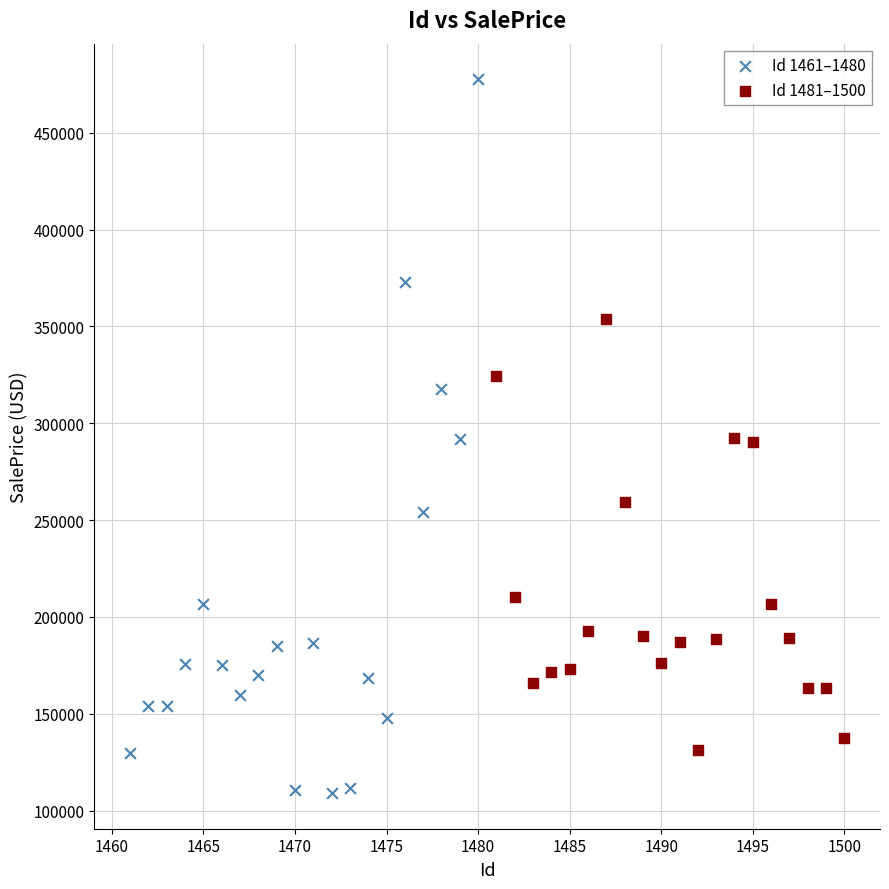

Which series has the largest Y range (max minus min)?

Id 1461–1480